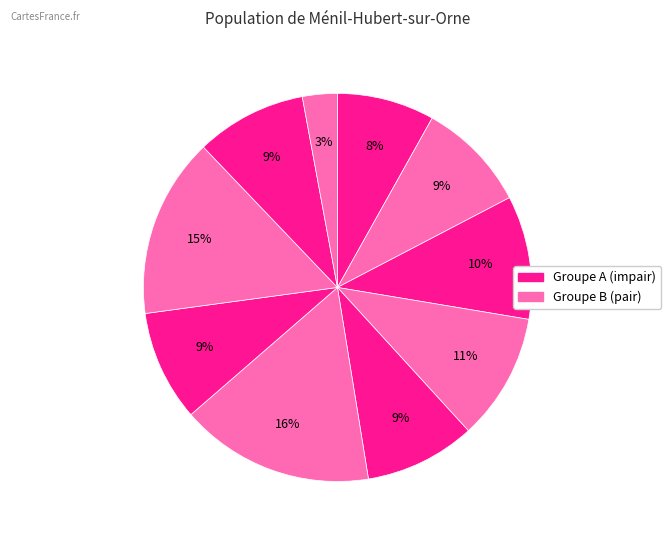

To the nearest percent, what is the difference between the largest and smallest slice percentages?

13%